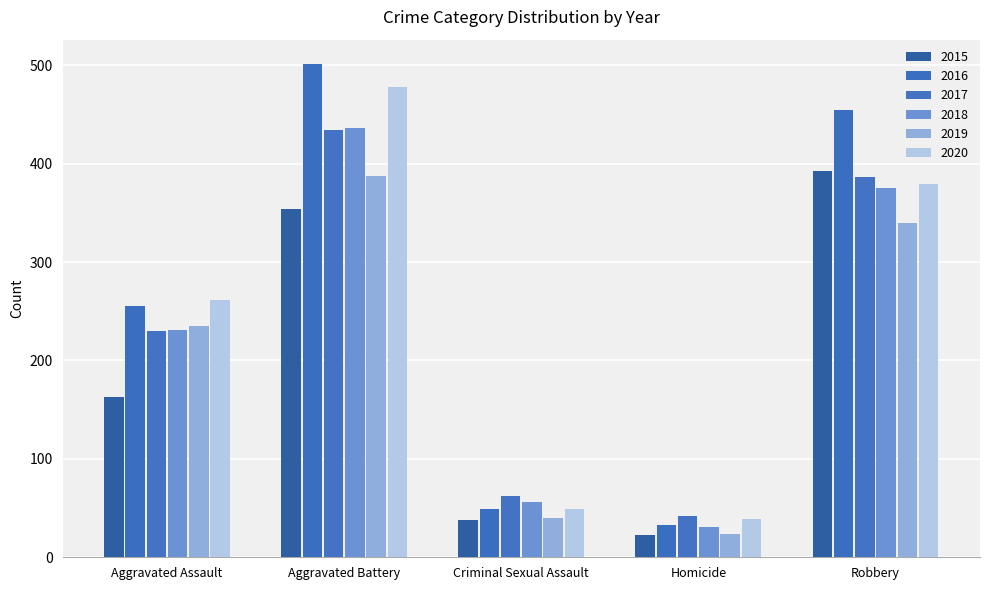

What is the difference between the highest and lowest values at Homicide?

19